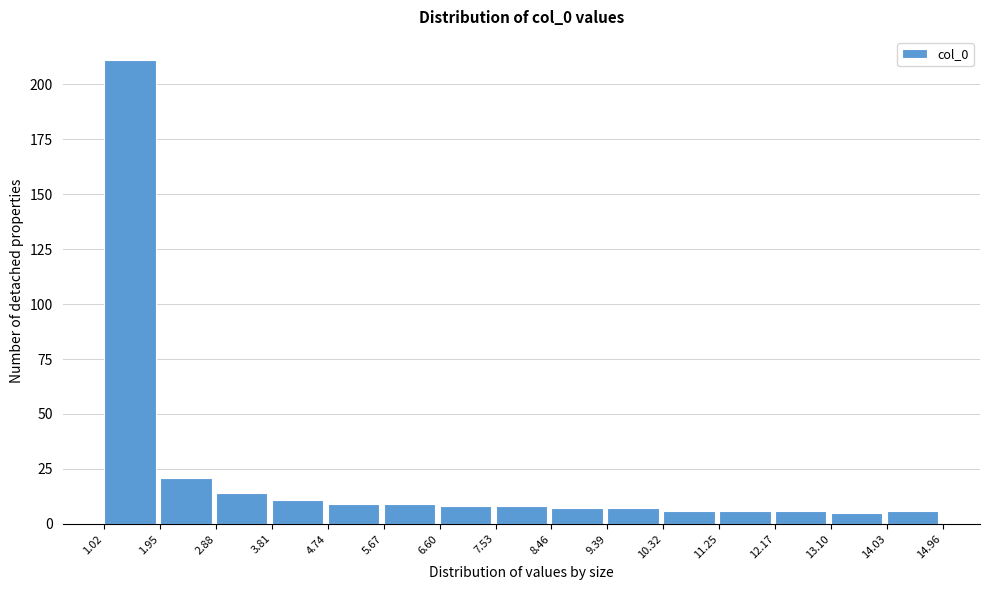

Which range on the x-axis has the tallest bar?

1.02 to 1.95